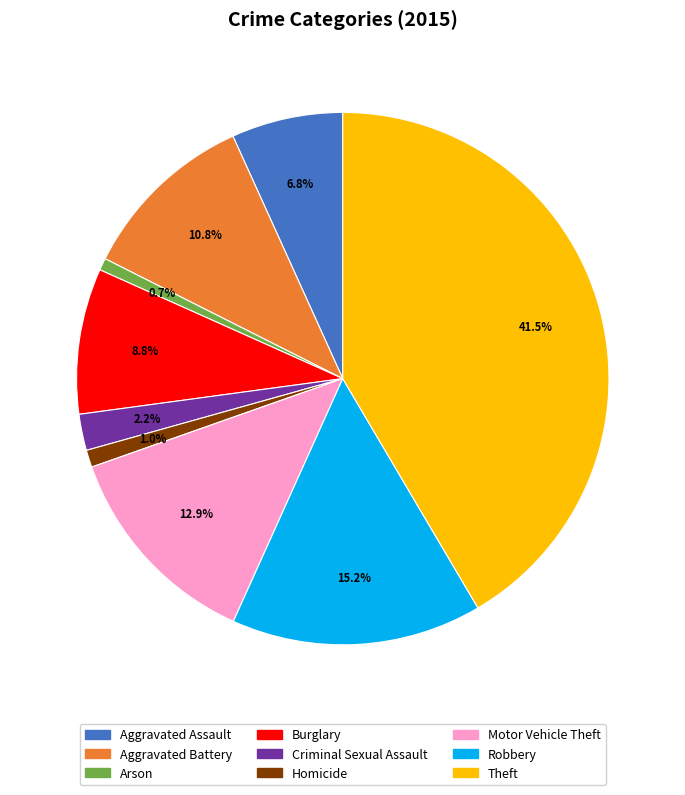

Does any single category account for the majority?

No